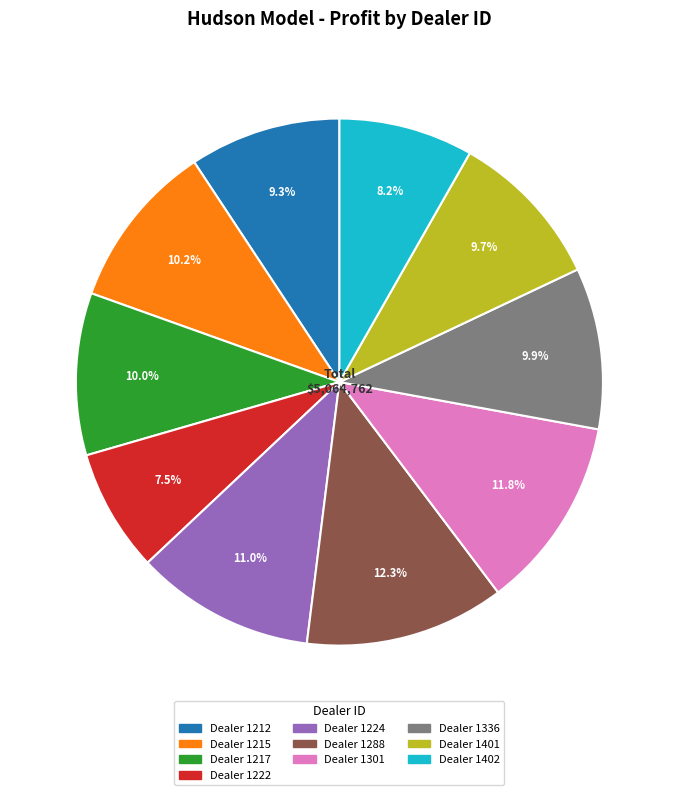

How many segments does this pie chart have?

10